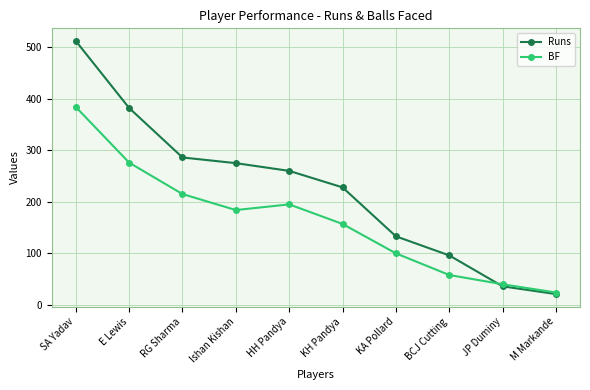

The BF series shows 265 at Ishan Kishan. True or false?

False